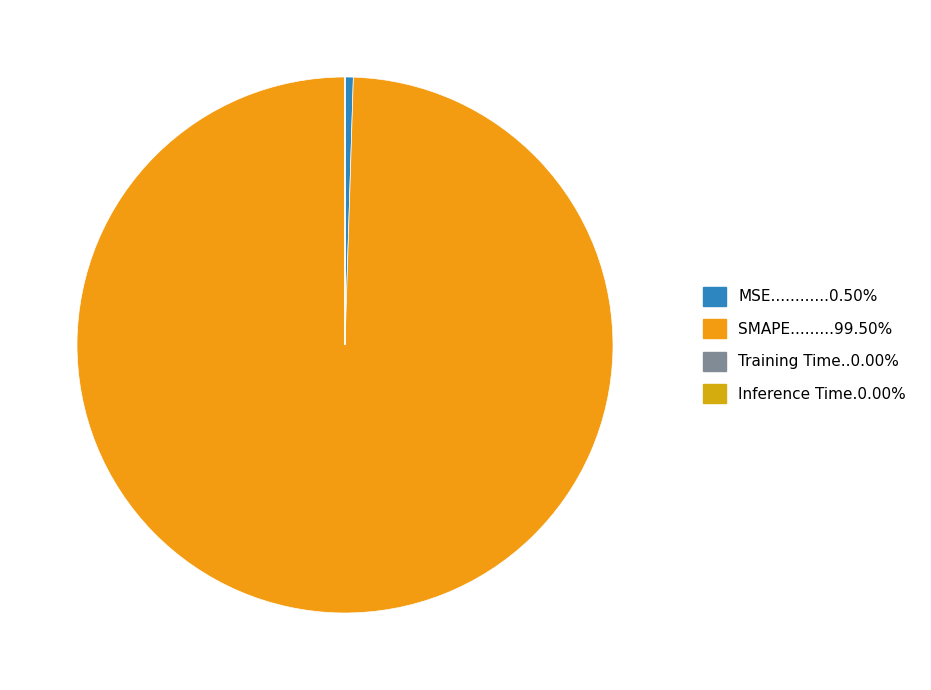

To the nearest percent, what is the average slice percentage?

25%